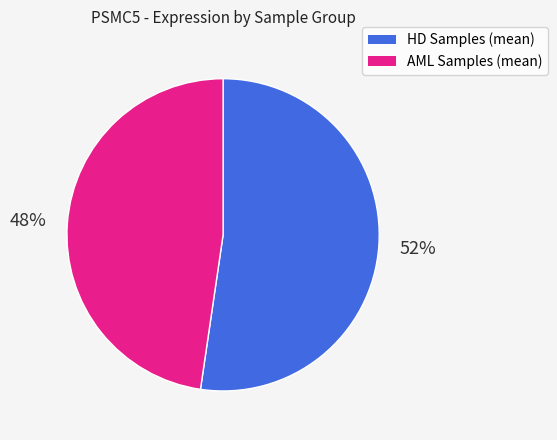

To the nearest percent, what is the average slice percentage?

50%